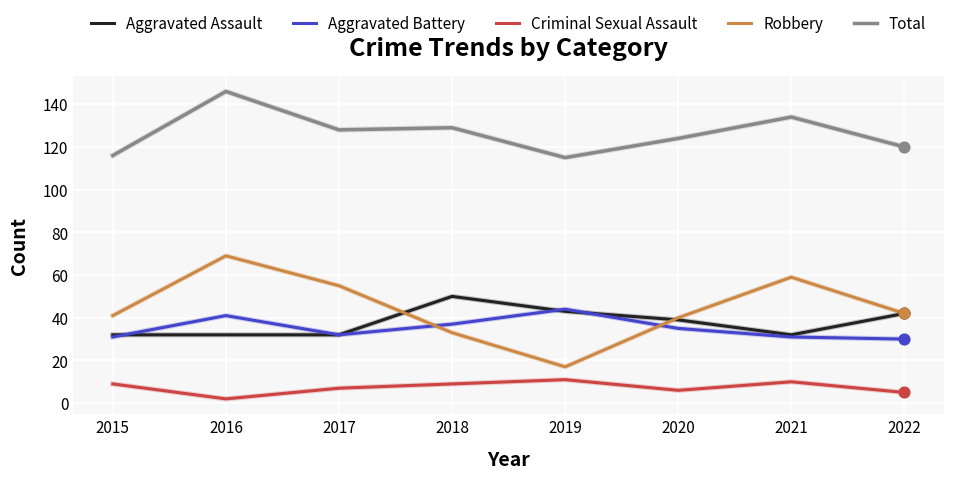

What is the spread (max minus min) of values at 2018?

120